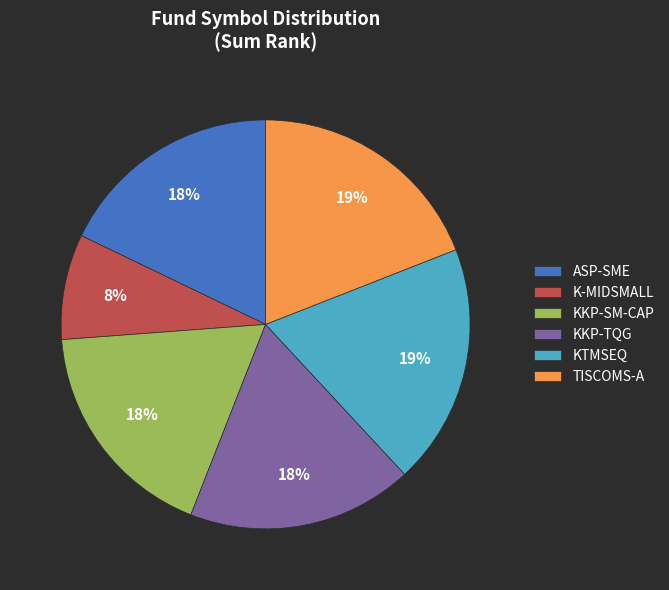

Which slice is the smallest?

K-MIDSMALL